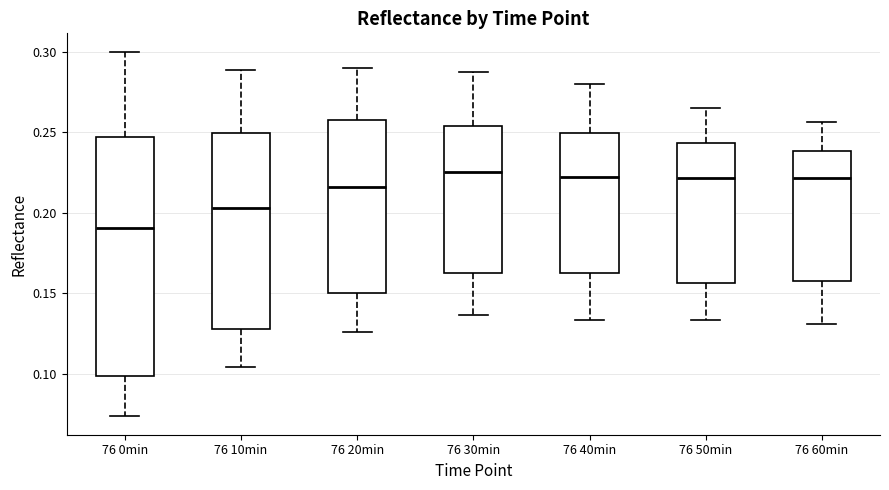

Reading left to right, transcribe this box plot: for each box, give where its median line is, the range the box spans, and where its two whiskers end, as read against the y-axis. The values are not printed on the chart, so give them approximately, as read against the axis.

76 0min: median 0.190, box 0.100 to 0.245, whiskers 0.075 to 0.300
76 10min: median 0.205, box 0.130 to 0.250, whiskers 0.105 to 0.290
76 20min: median 0.215, box 0.150 to 0.260, whiskers 0.125 to 0.290
76 30min: median 0.225, box 0.160 to 0.255, whiskers 0.135 to 0.290
76 40min: median 0.220, box 0.165 to 0.250, whiskers 0.135 to 0.280
76 50min: median 0.220, box 0.155 to 0.245, whiskers 0.135 to 0.265
76 60min: median 0.220, box 0.160 to 0.240, whiskers 0.130 to 0.255